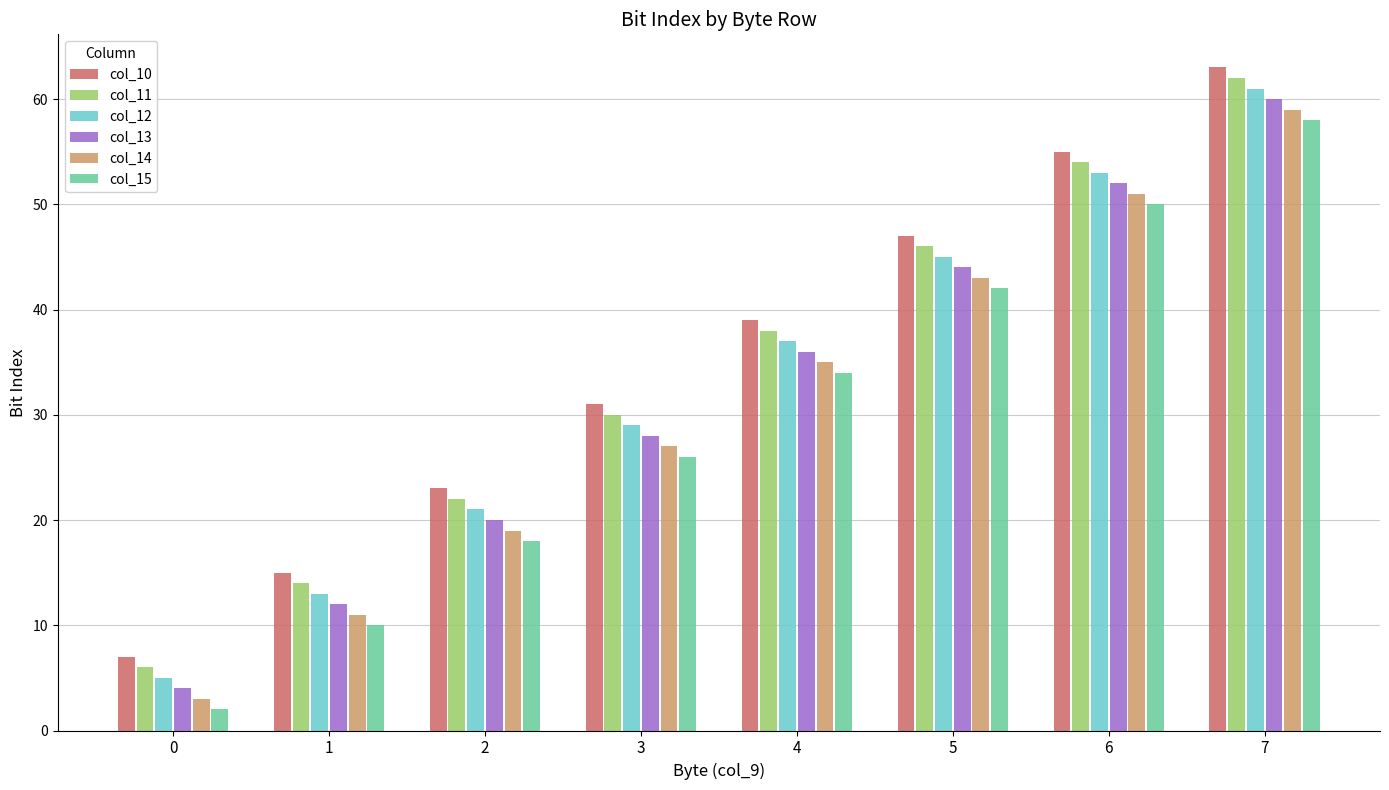

Is the value of col_13 at 0 greater than the value of col_15 at 3?

No